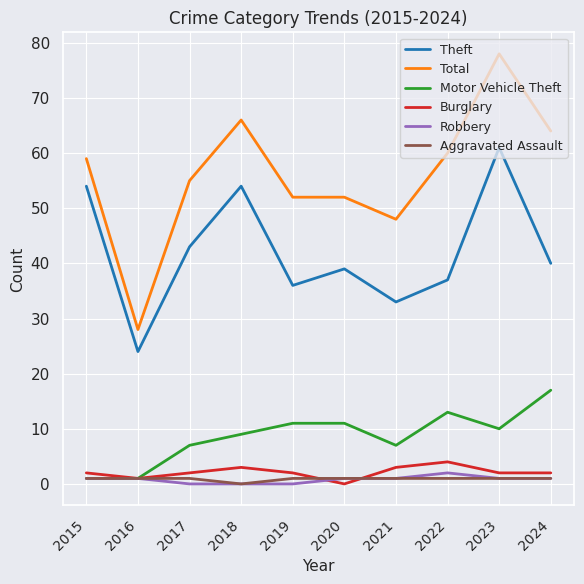

What is the total value across all series at 2017?

108